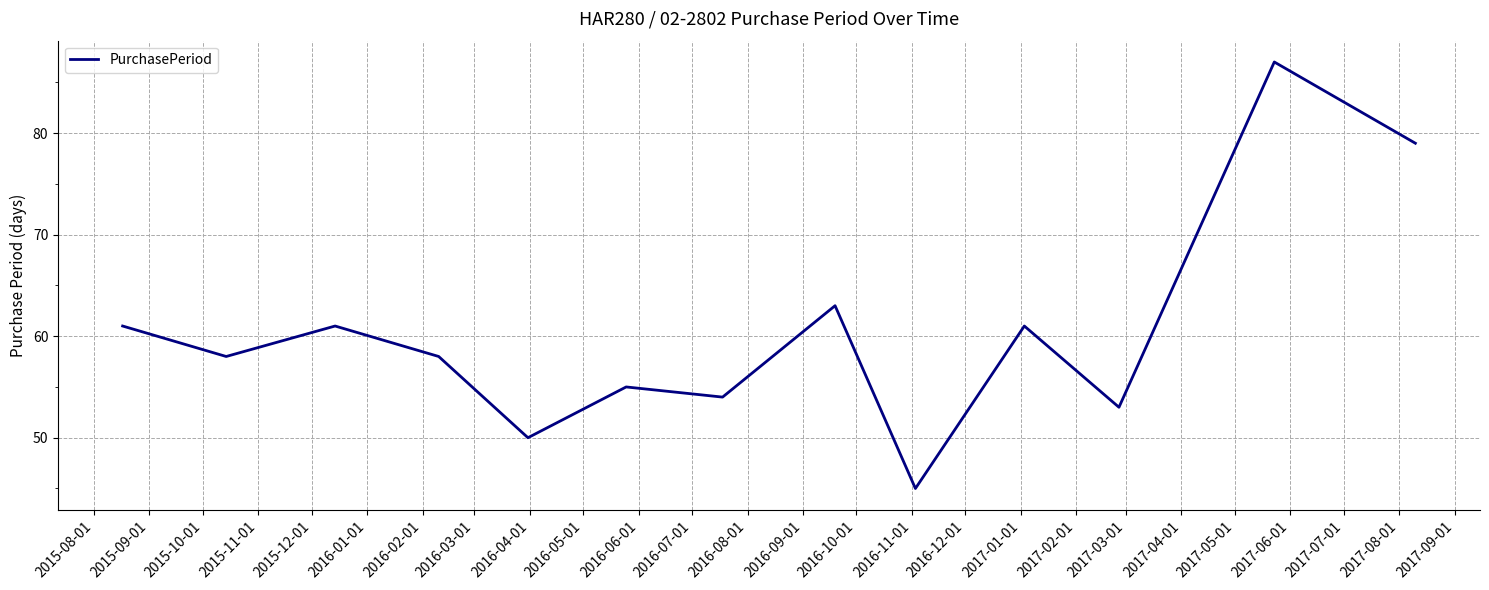

What is the maximum value shown in the chart?

87